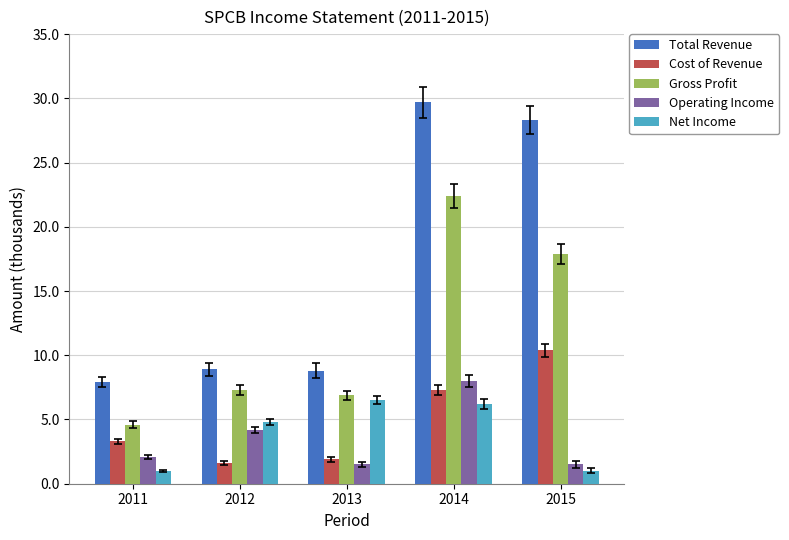

The Total Revenue series shows 48.3 at 2014. True or false?

False